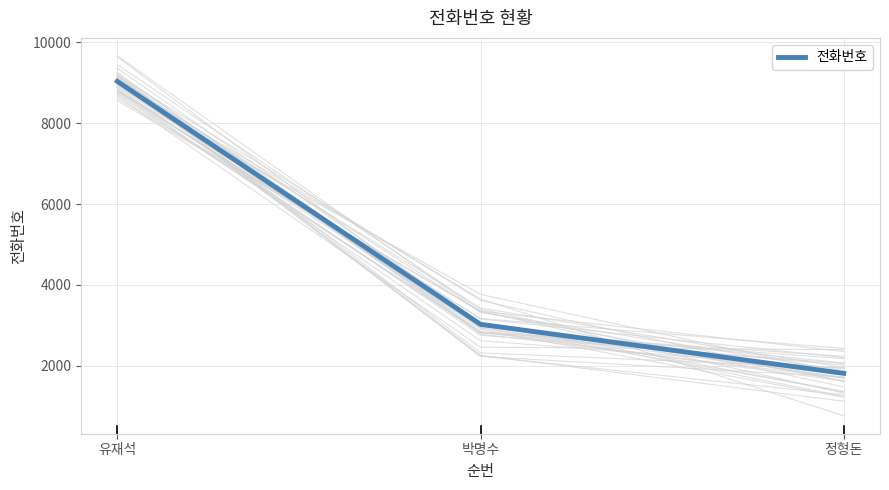

Is it true that the value at 정형돈 is 1814?

True